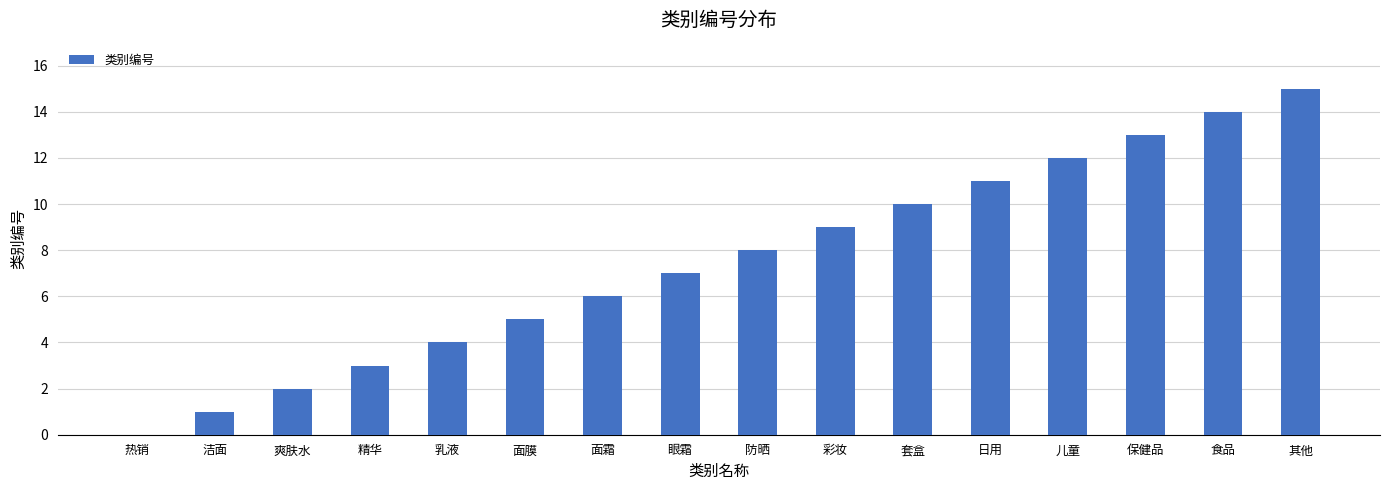

What is the approximate value at 套盒, to the nearest 10?

10